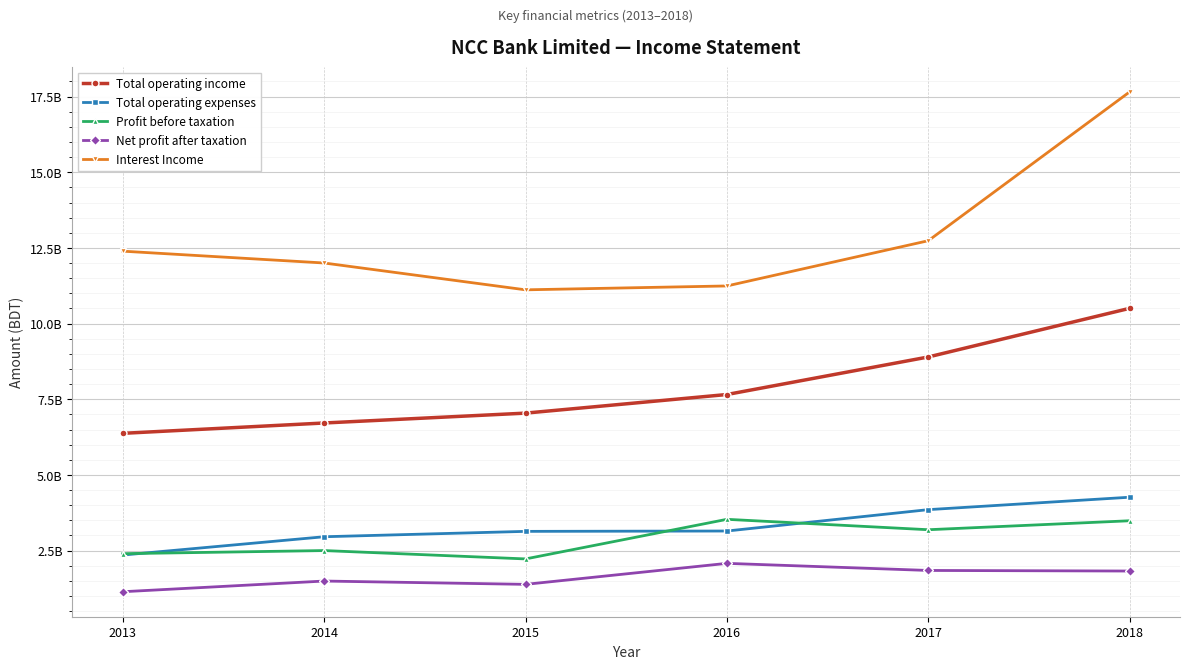

Reading left to right, what are all the values shown in this chart?

Total operating income: 6375075287	6716512745	7042498238	7657396506	8897773445	10504988891
Total operating expenses: 2353867609	2958478252	3135804945	3147499217	3853706500	4264018334
Profit before taxation: 2398699750	2501711090	2225370109	3533804843	3190145121	3486275366
Net profit after taxation: 1141588850	1494682198	1385384880	2079040078	1844574667	1825230720
Interest Income: 12393159940	12002336832	11115978216	11244103827	12738852679	17655874260